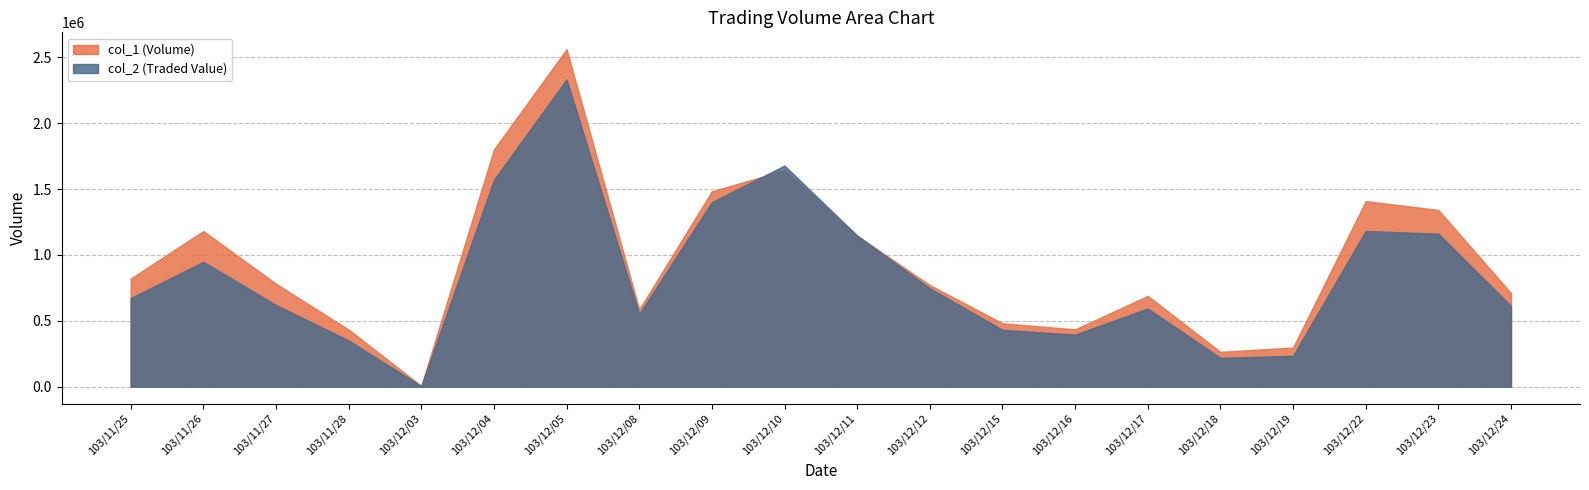

Reading left to right, what are all the values shown in this chart?

col_1: 103/11/25=820000	103/11/26=1181000	103/11/27=781000	103/11/28=433000	103/12/03=6000	103/12/04=1800000	103/12/05=2561000	103/12/08=586000	103/12/09=1483000	103/12/10=1641000	103/12/11=1146000	103/12/12=771000	103/12/15=481000	103/12/16=435000	103/12/17=689000	103/12/18=264000	103/12/19=297000	103/12/22=1408000	103/12/23=1341000	103/12/24=710000
col_2: 103/11/25=672300	103/11/26=947600	103/11/27=619610	103/11/28=350400	103/12/03=4680	103/12/04=1569050	103/12/05=2331710	103/12/08=551620	103/12/09=1400440	103/12/10=1677920	103/12/11=1146970	103/12/12=747030	103/12/15=430980	103/12/16=395000	103/12/17=592810	103/12/18=218720	103/12/19=234100	103/12/22=1181510	103/12/23=1160810	103/12/24=613040